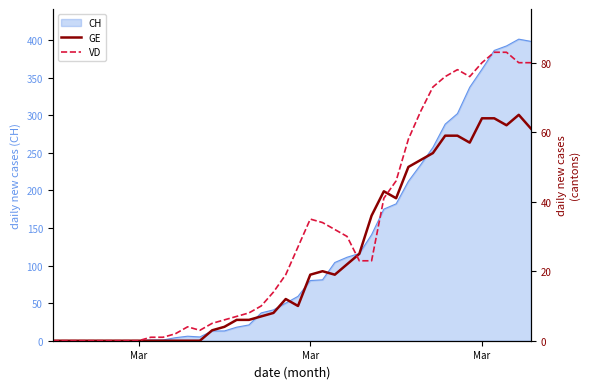

What is the sum of all GE values?

928